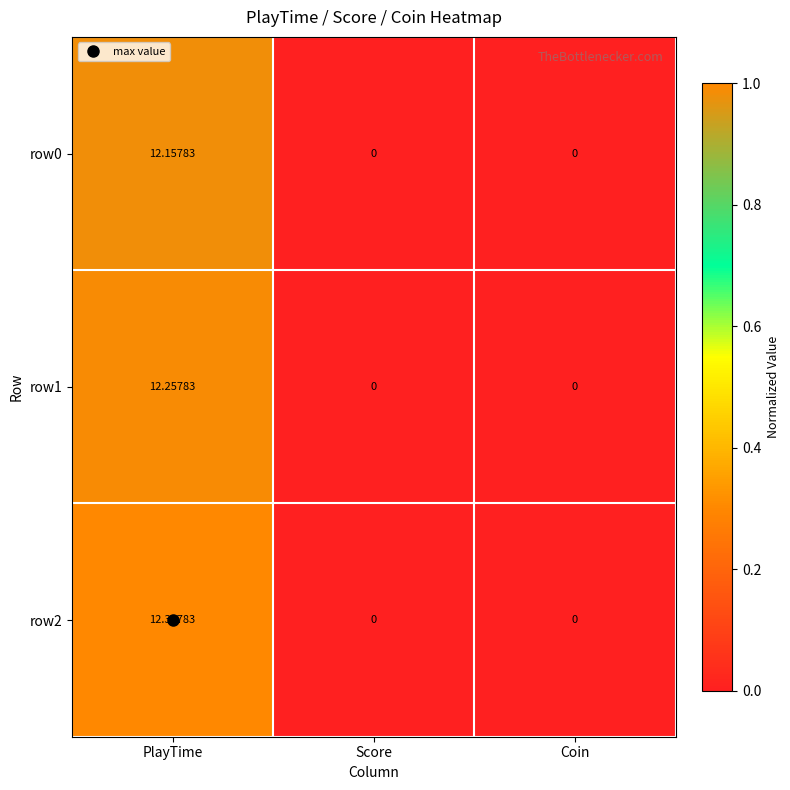

How many series are shown in this chart?

3